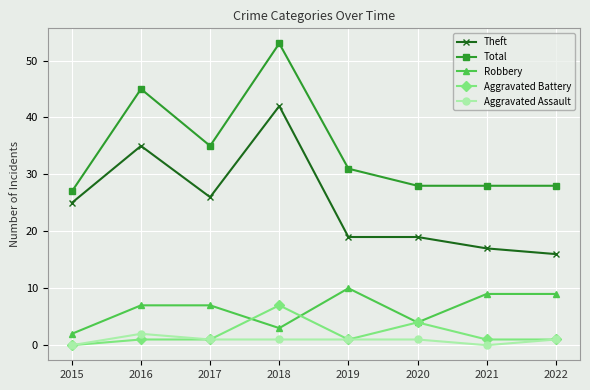

Reading right to left, transcribe all the data shown in this chart.

Theft: 16	17	19	19	42	26	35	25
Total: 28	28	28	31	53	35	45	27
Robbery: 9	9	4	10	3	7	7	2
Aggravated Battery: 1	1	4	1	7	1	1	0
Aggravated Assault: 1	0	1	1	1	1	2	0